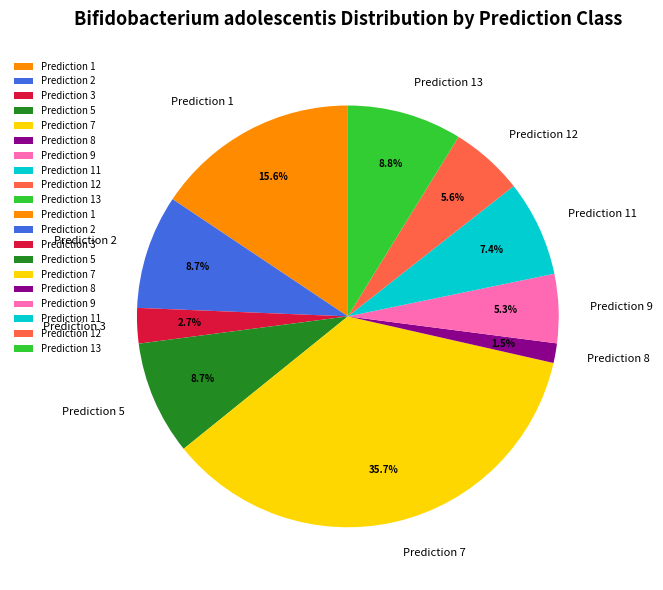

Is Prediction 12 the majority of the pie?

No